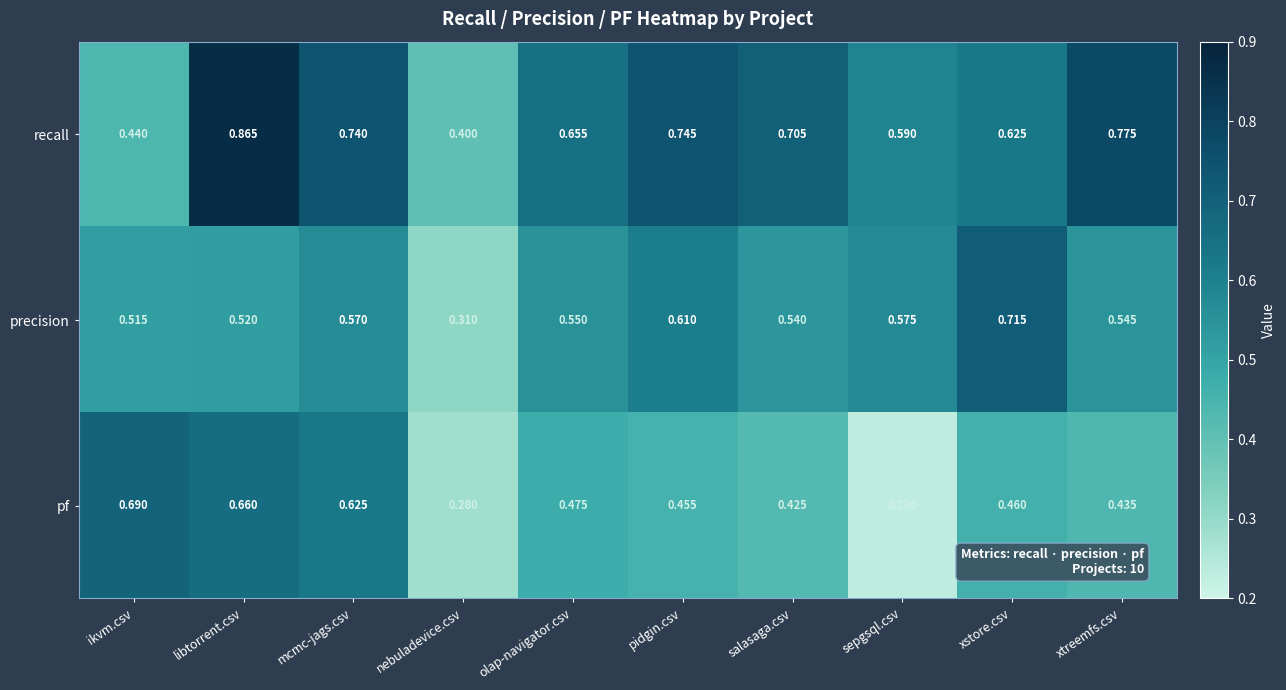

At nebuladevice.csv, list the series in order from smallest to largest.

pf, precision, recall